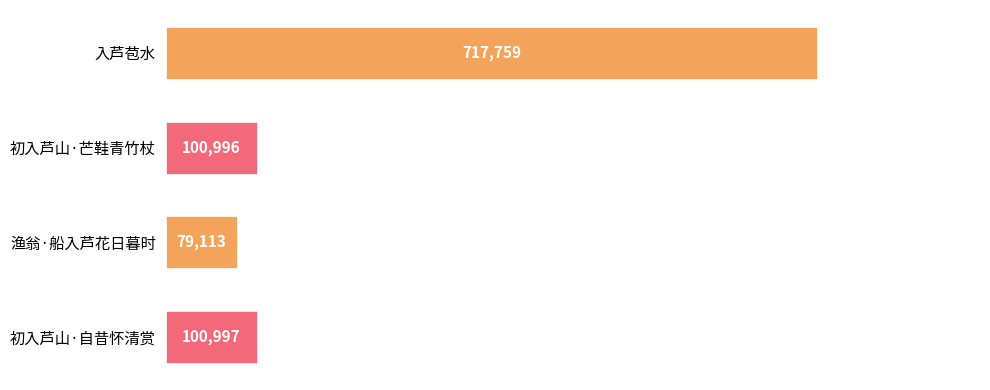

Reading top to bottom, transcribe all the data shown in this chart.

717759	100996	79113	100997